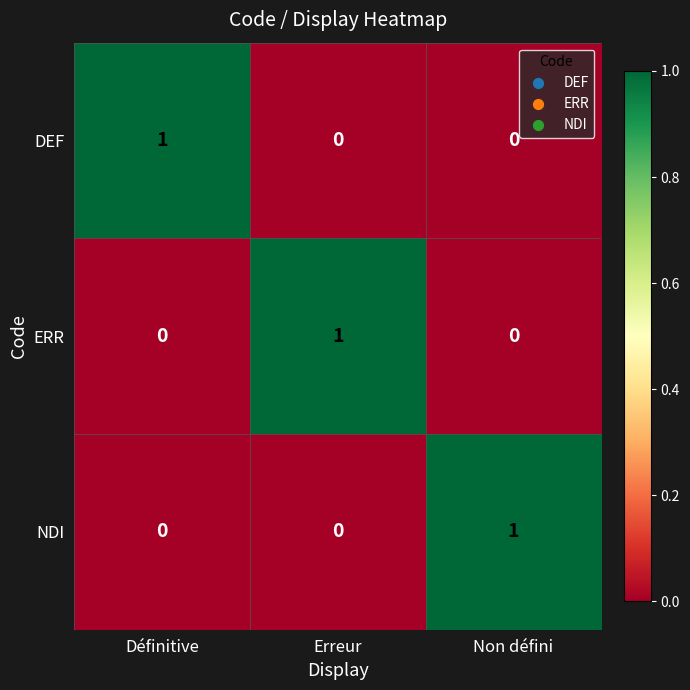

What is the total value across all series at Erreur?

1